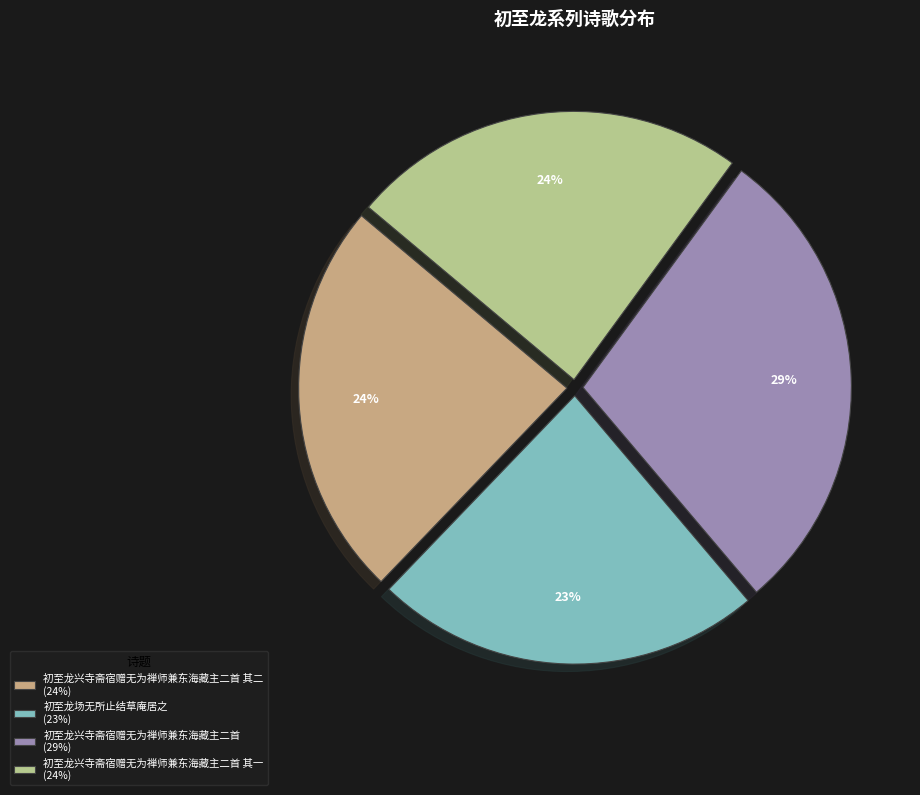

What is the smallest slice in the pie chart?

初至龙场无所止结草庵居之 (23%)